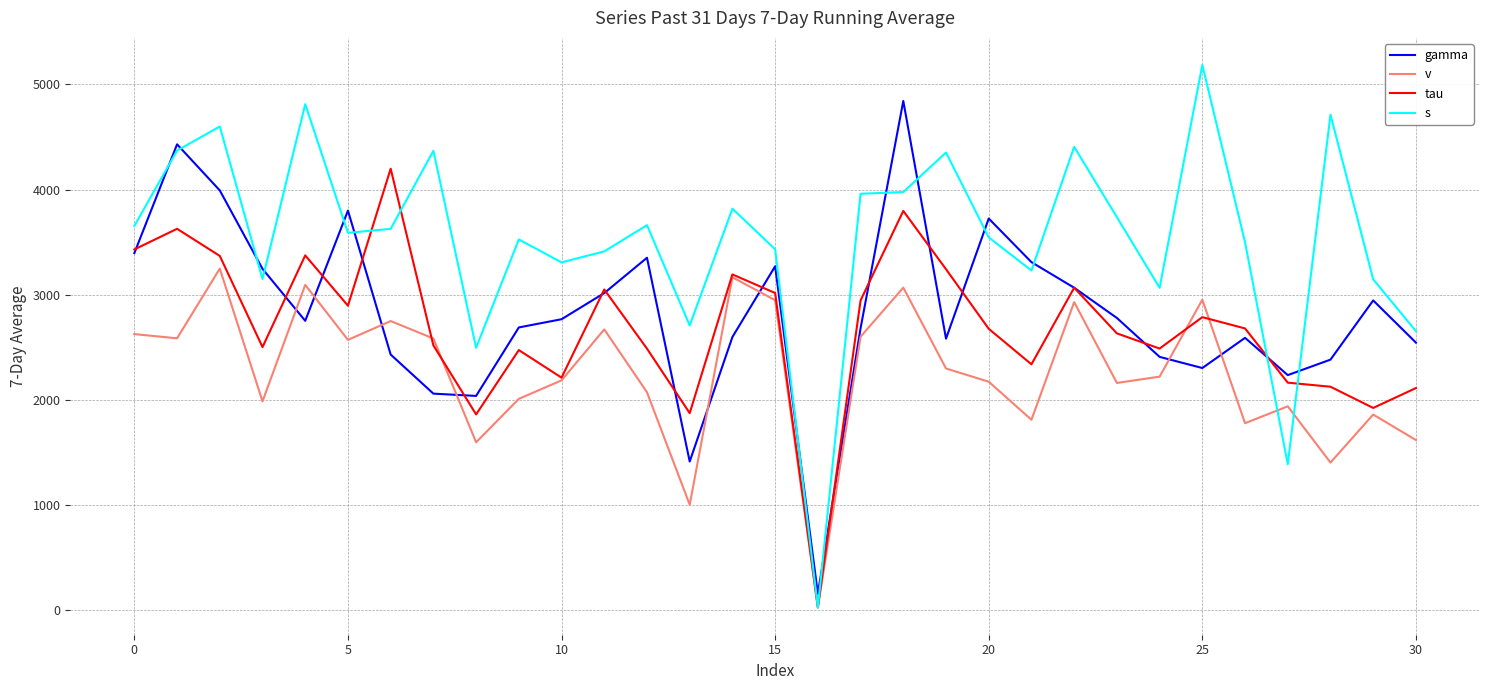

True or false: gamma and s cross at least once.

True